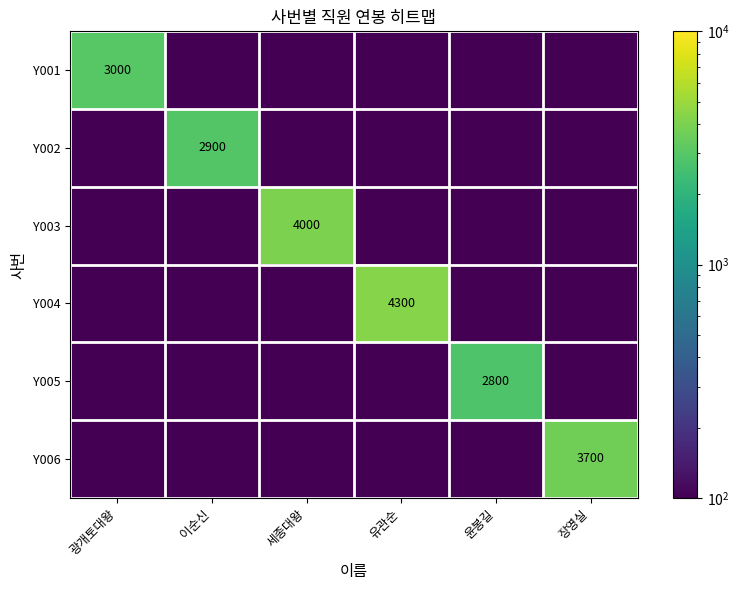

What is the sum of all Y002 values?

2900.5